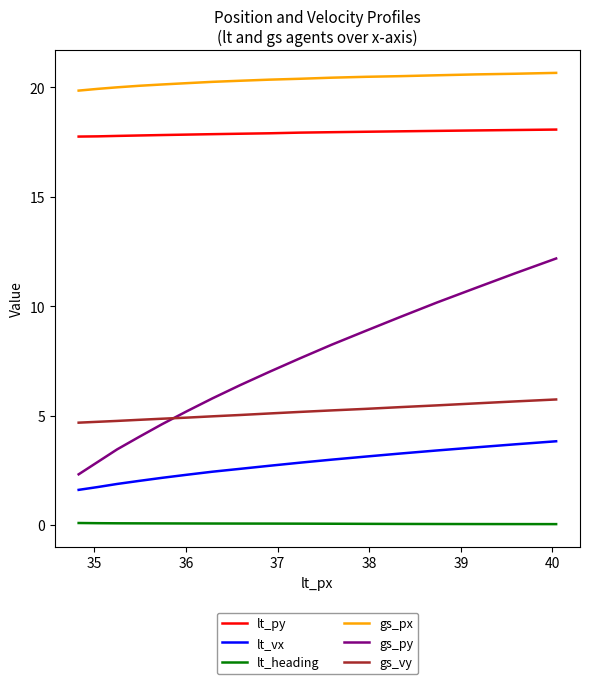

Which series has the largest total across all categories?

gs_px